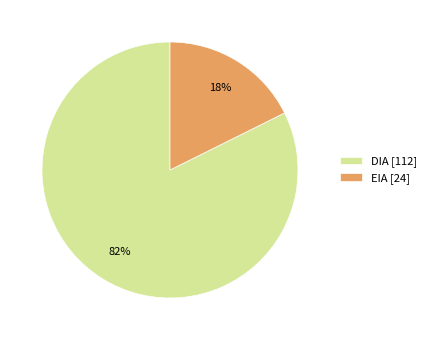

To the nearest percent, what is the average slice percentage?

50%